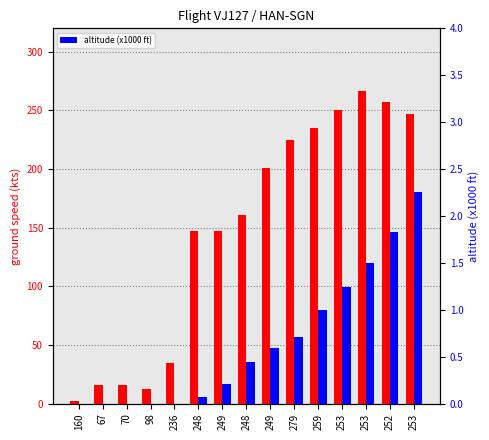

Where is ground speed nearest to the value 134?

248